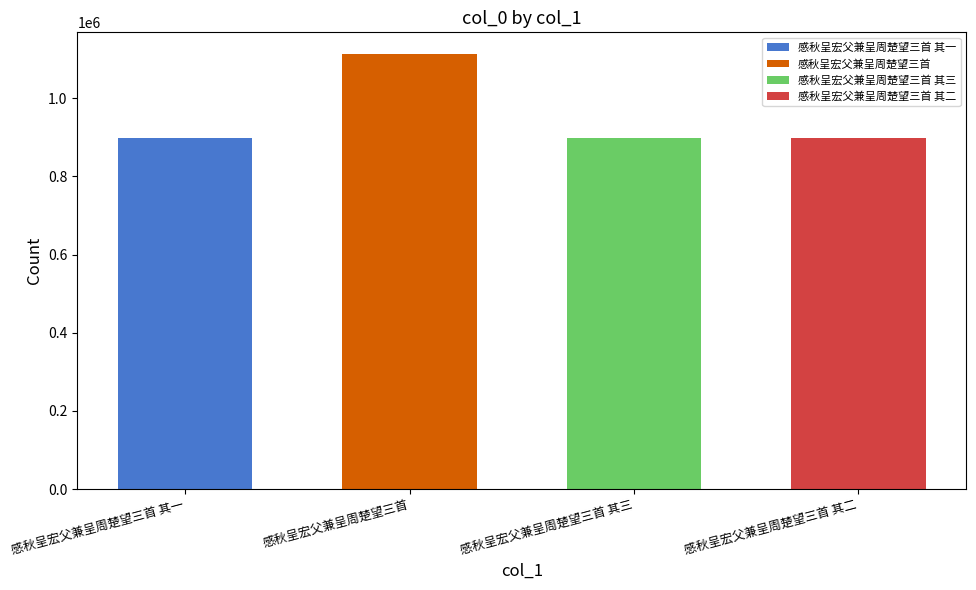

What is the ratio of the value at 感秋呈宏父兼呈周楚望三首 to the value at 感秋呈宏父兼呈周楚望三首 其二?

1.2